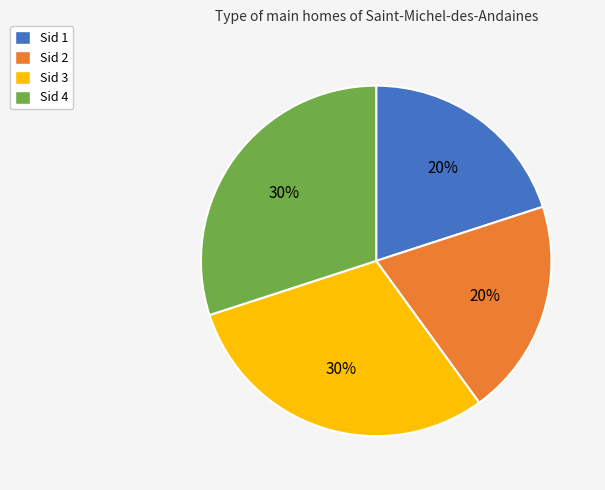

True or false: Sid 3 accounts for 30% of the total.

True